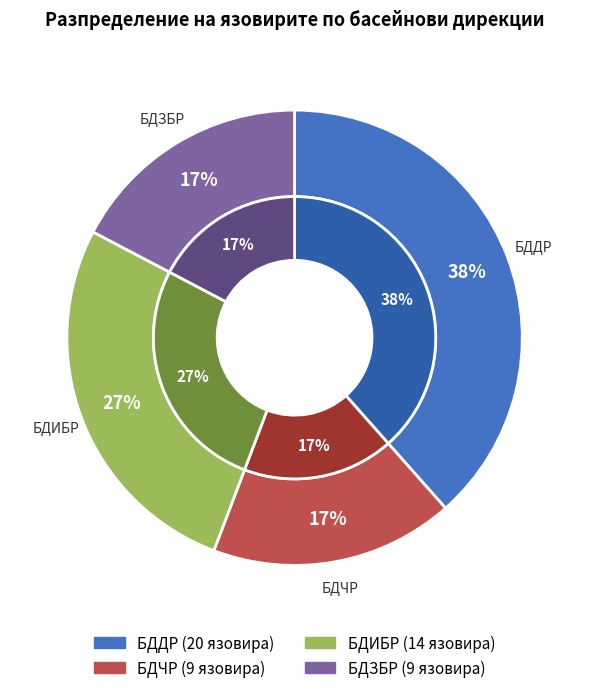

True or false: БДИБР accounts for 22% of the total.

False